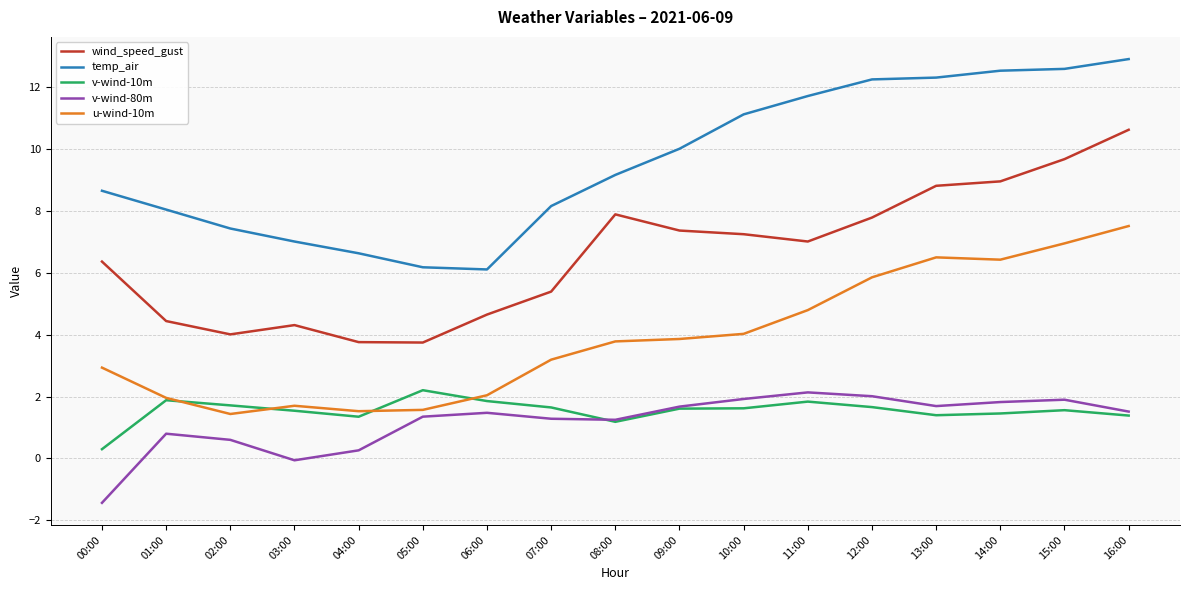

Where is the first local maximum for wind_speed_gust?

03:00